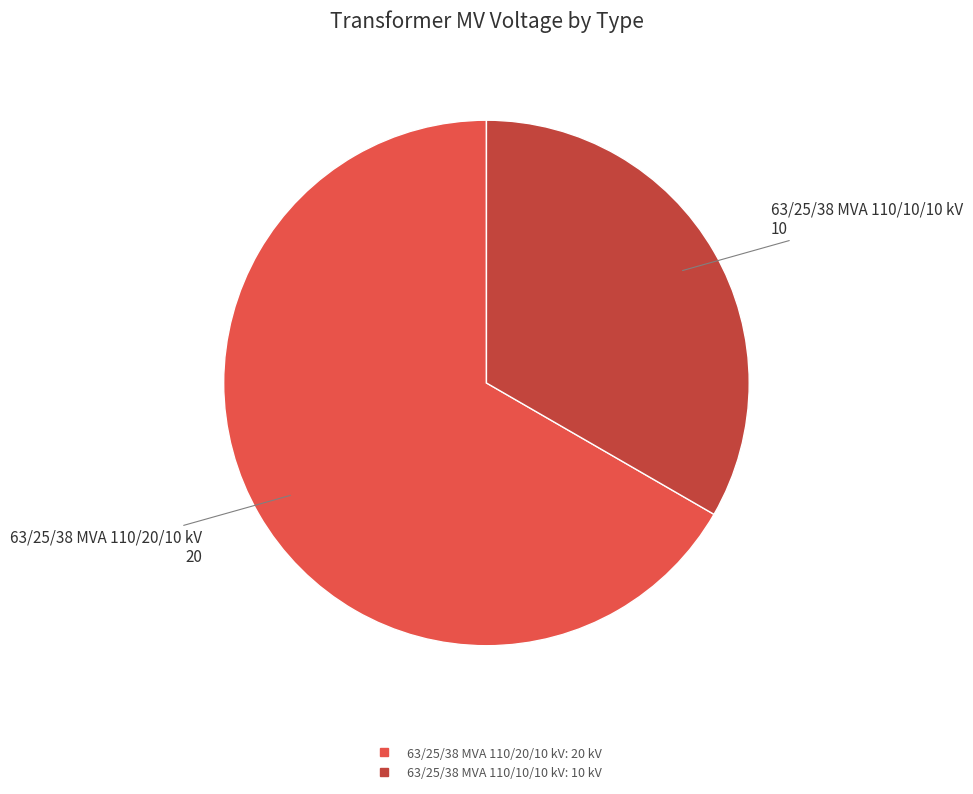

True or false: 63/25/38 MVA 110/10/10 kV accounts for 26% of the total.

False